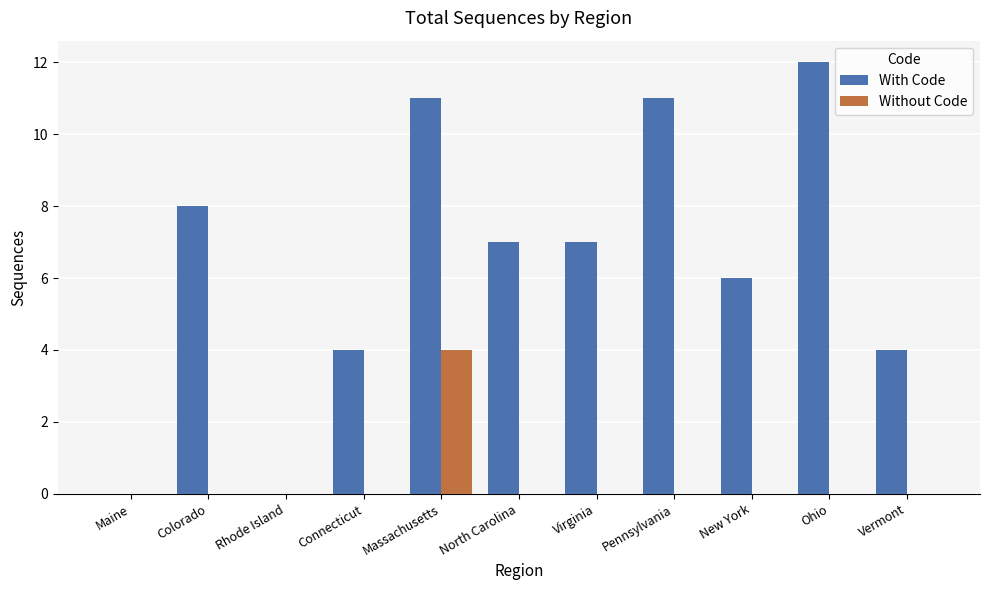

Is the value of With Code at New York greater than the value of Without Code at Ohio?

Yes